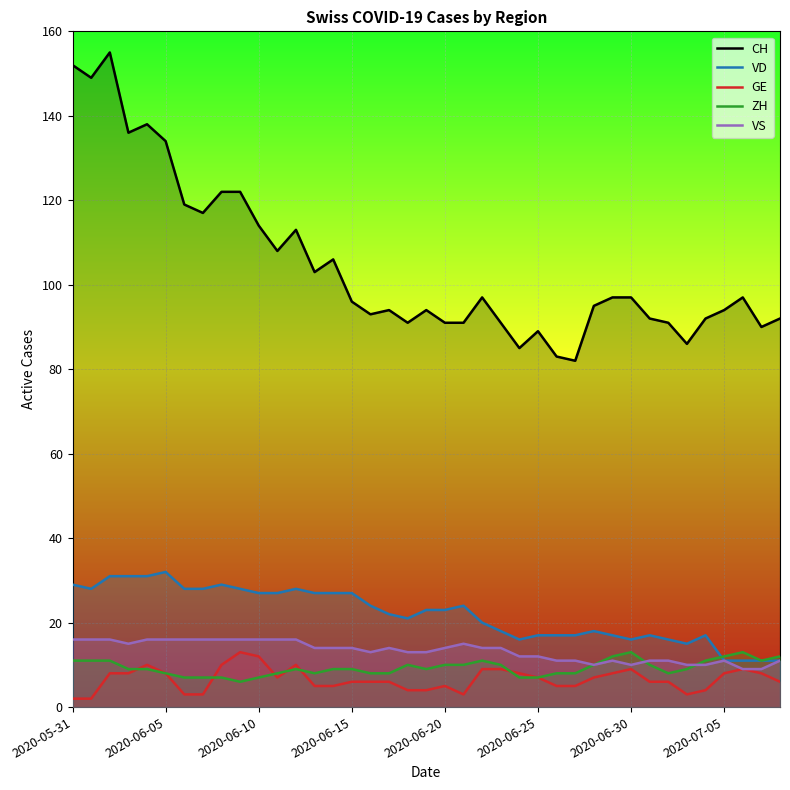

Which series has the largest range (max minus min)?

CH